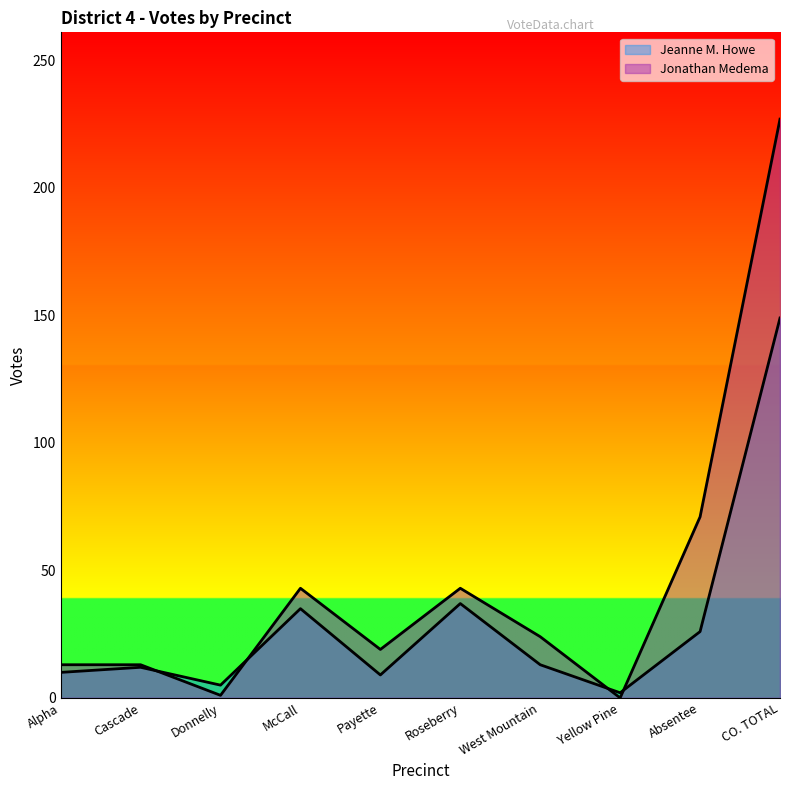

Which series has the widest spread of values?

Jonathan Medema